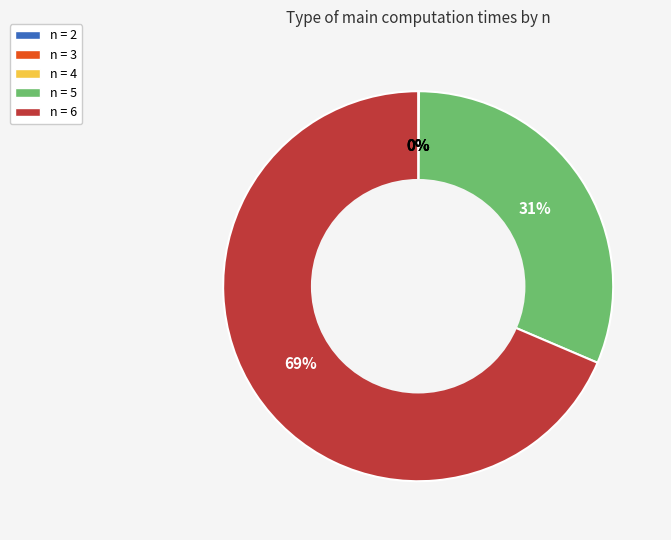

To the nearest percent, what is the average slice percentage?

20%